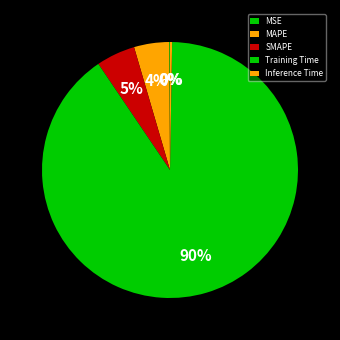

Rank the categories by value from highest to lowest.

Training Time, SMAPE, MAPE, Inference Time, MSE